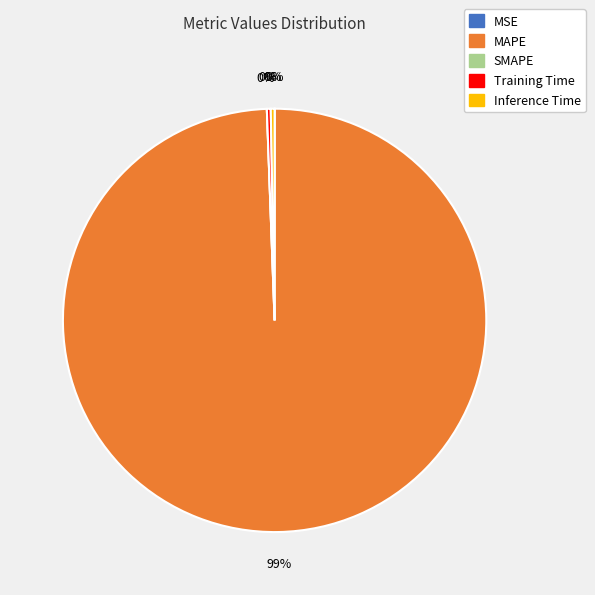

Is it true that MAPE is 89% of the pie?

False